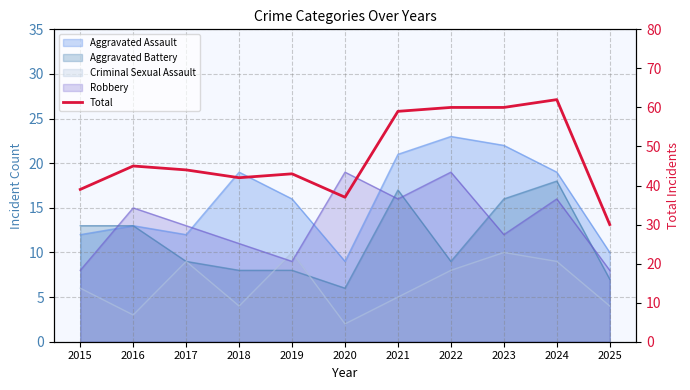

Between 2021 and 2019, which is larger?

2021